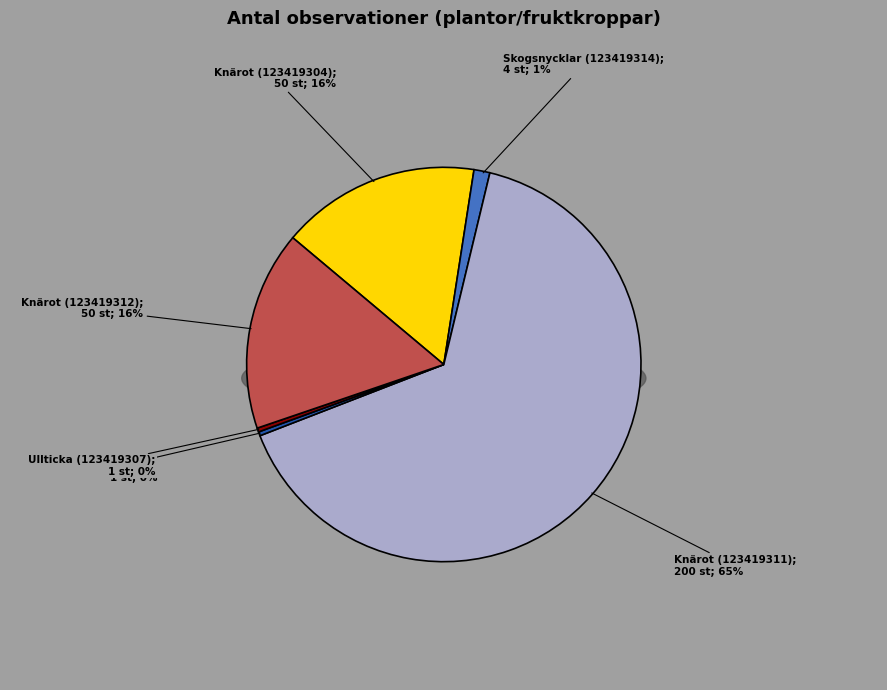

Which category has the smallest portion of the pie?

Nattviol (123419309)